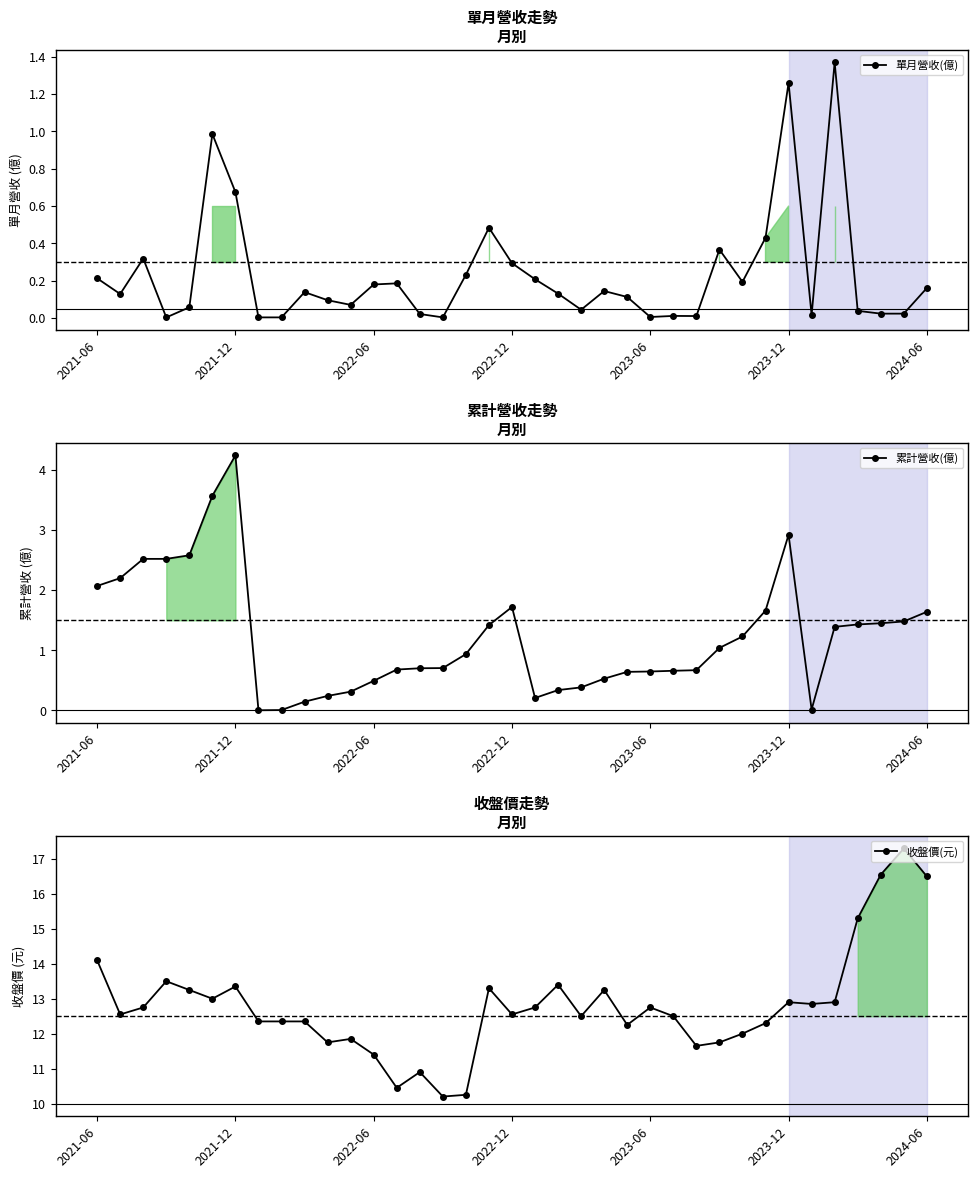

How many lines are shown in the chart?

3